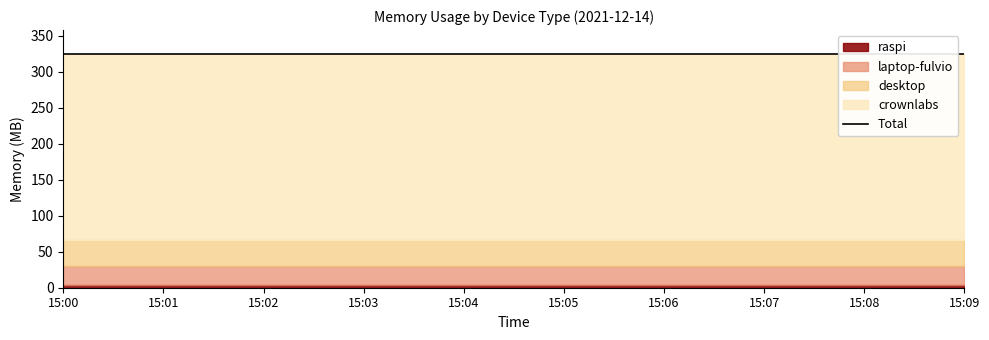

True or false: raspi and desktop intersect in this chart.

False